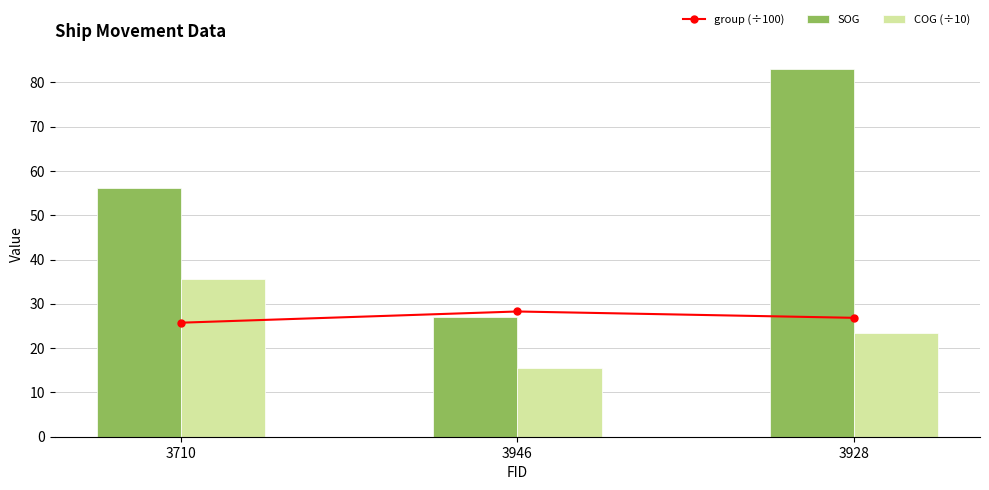

What is the label of the 3rd bar from the left?

3928